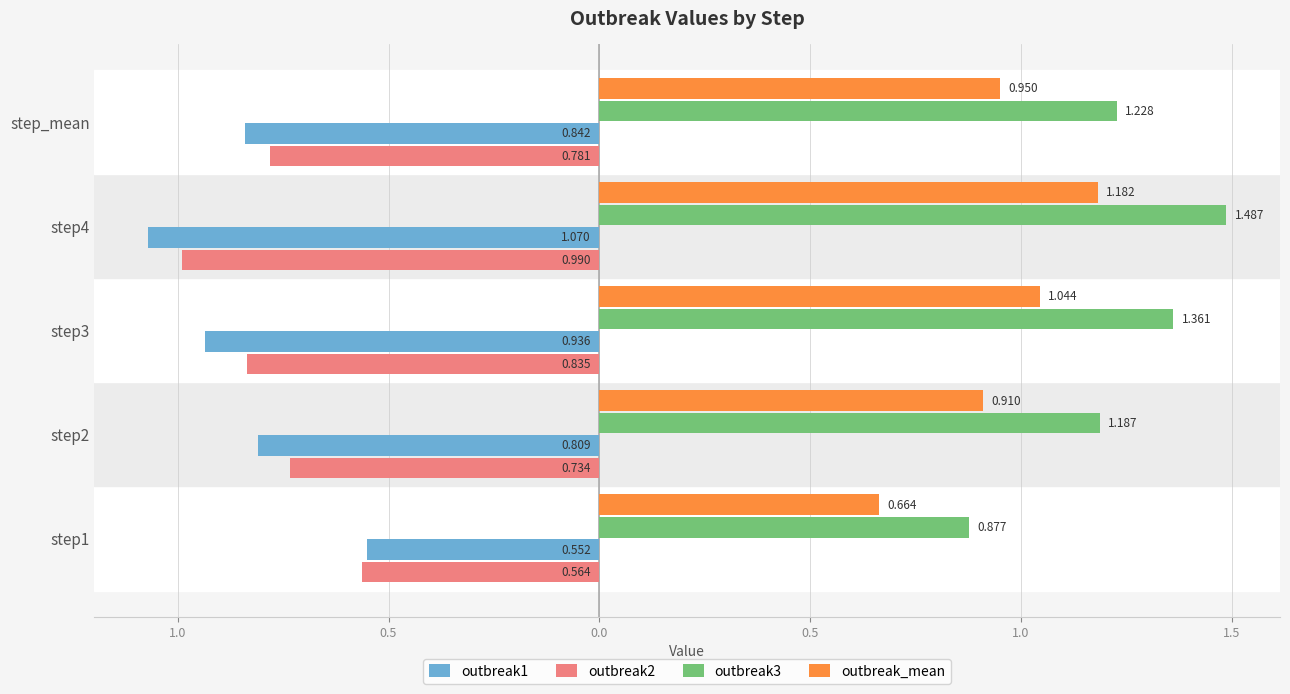

What are all the series names shown in the legend?

outbreak1, outbreak2, outbreak3, outbreak_mean